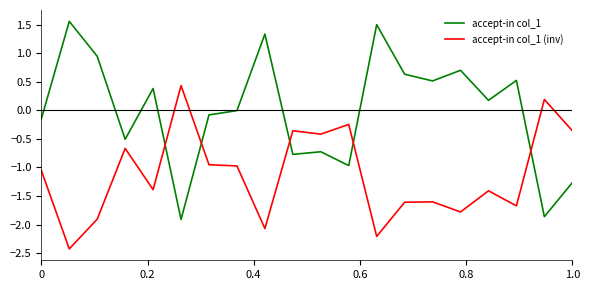

What is the minimum value for accept-in col_1?

-1.9